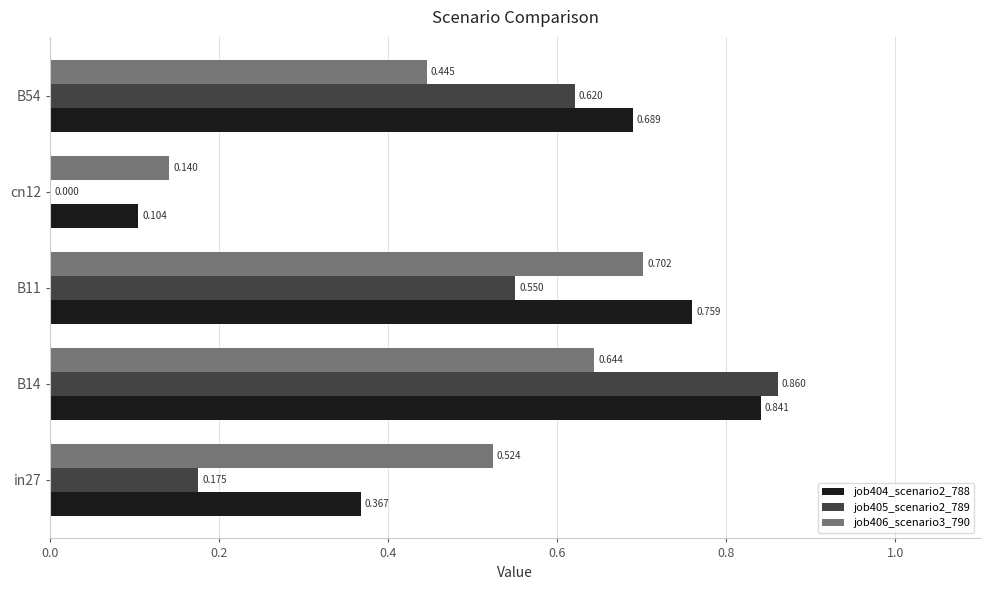

Is the value of job405_scenario2_789 at B14 greater than the value of job406_scenario3_790 at cn12?

Yes